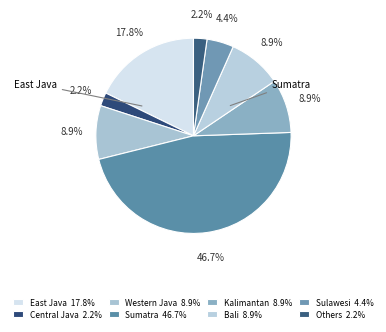

Count the number of slices in the pie.

8